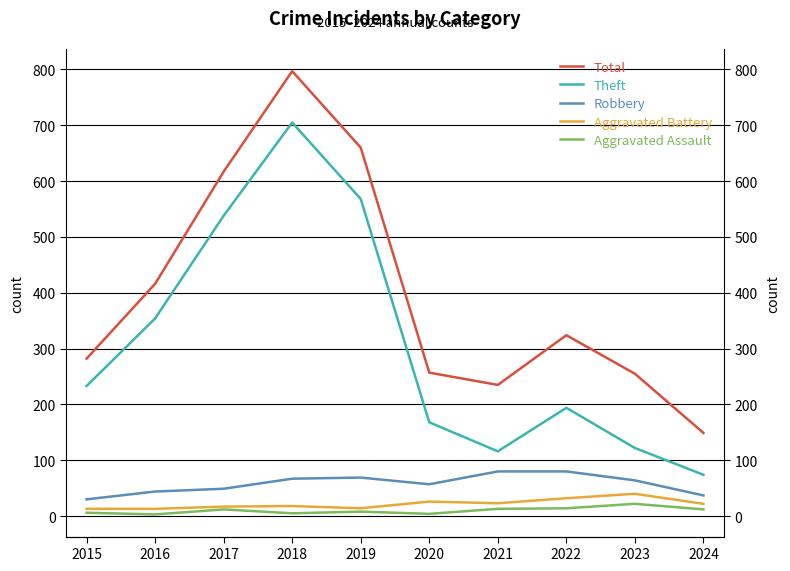

How many data points in Aggravated Battery are above 22?

4